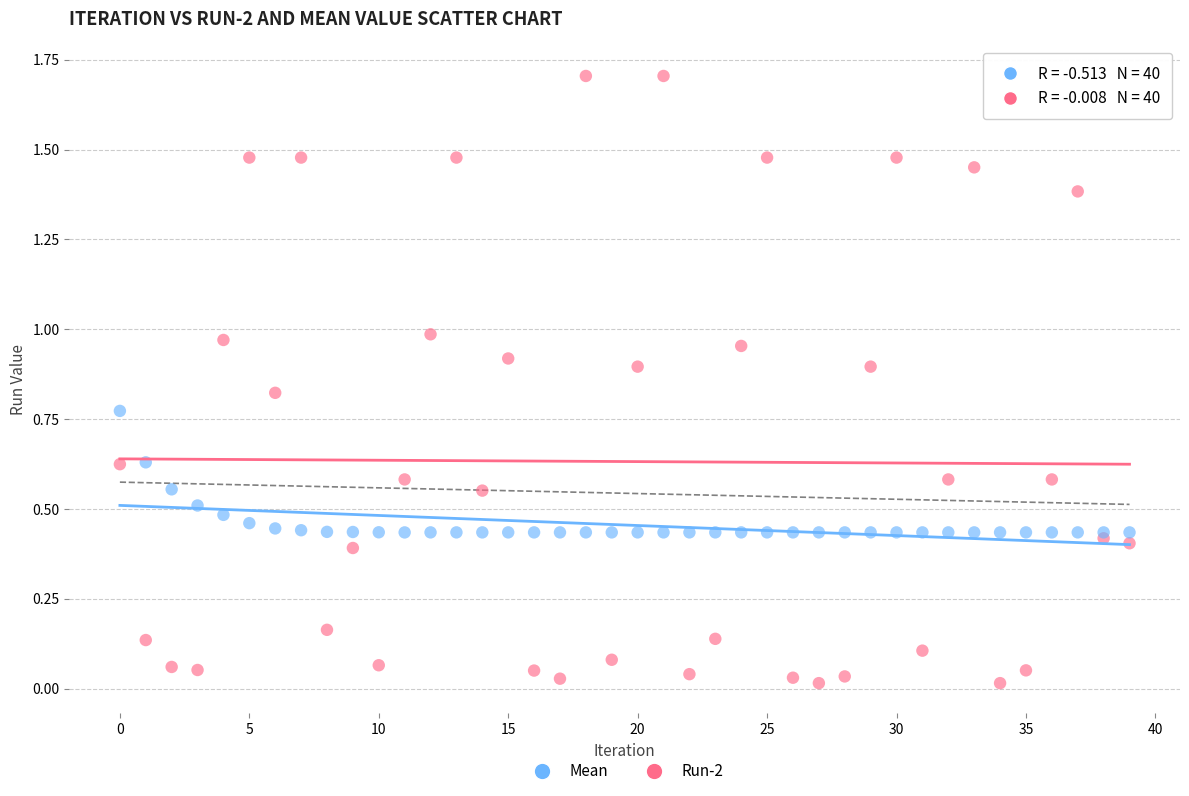

Which series contains the lowest Y value?

Run-2